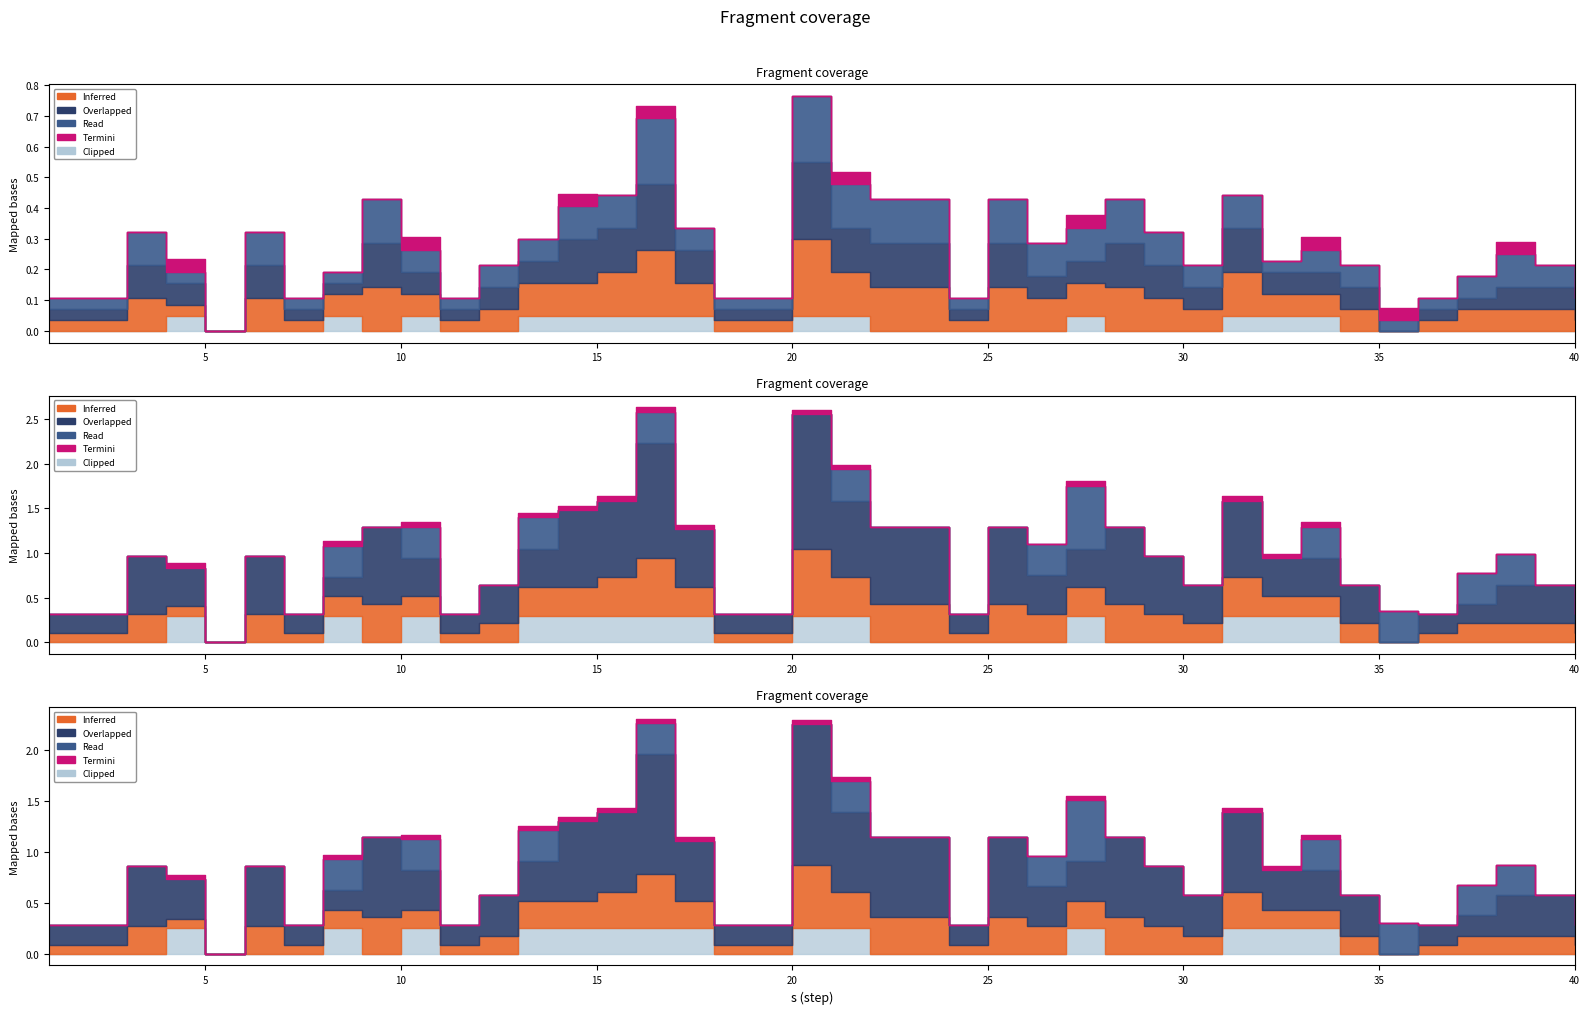

Which has a higher value, 32 or 40?

32